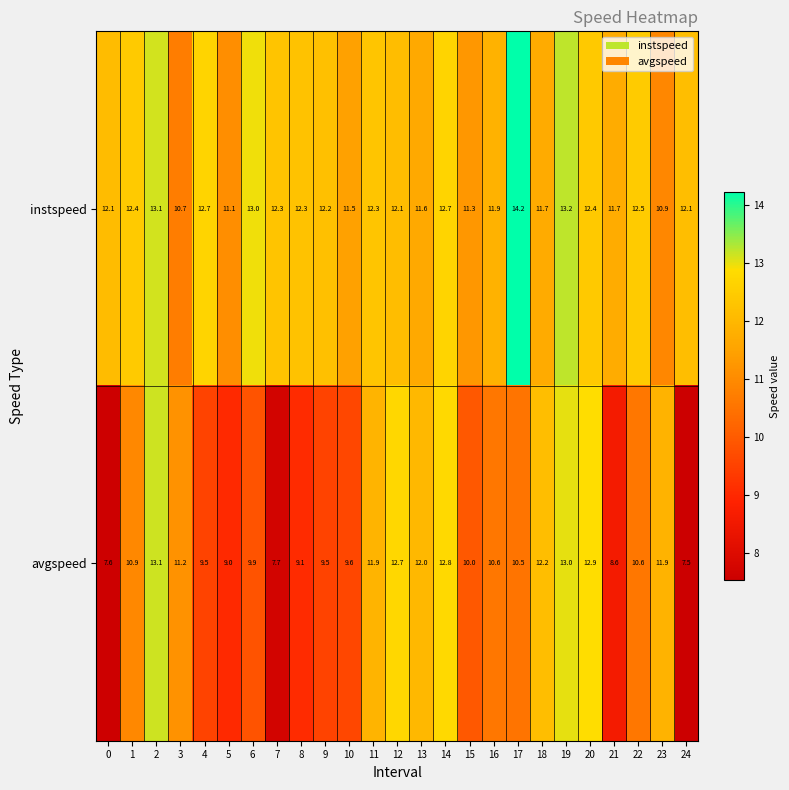

Which series has the widest spread of values?

avgspeed